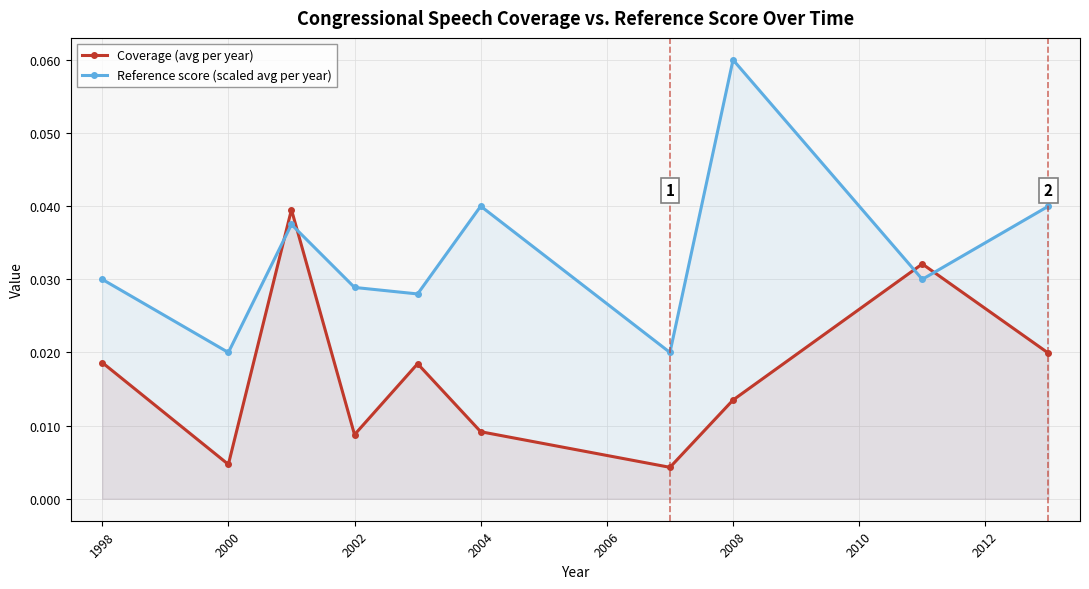

Count the Reference score (scaled avg per year) values in the range 0 to 1.

10